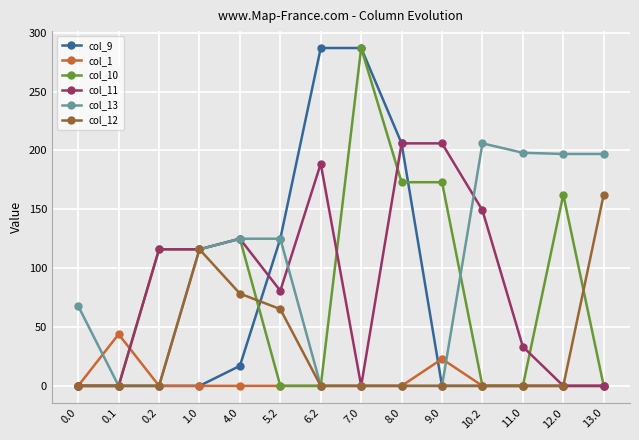

How many data points in col_13 are less than 116?

7